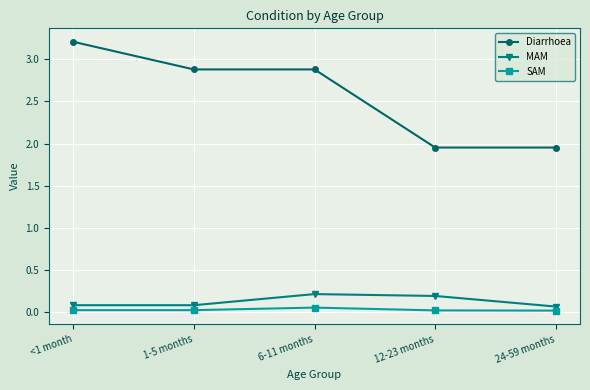

Which series has the largest total across all categories?

Diarrhoea